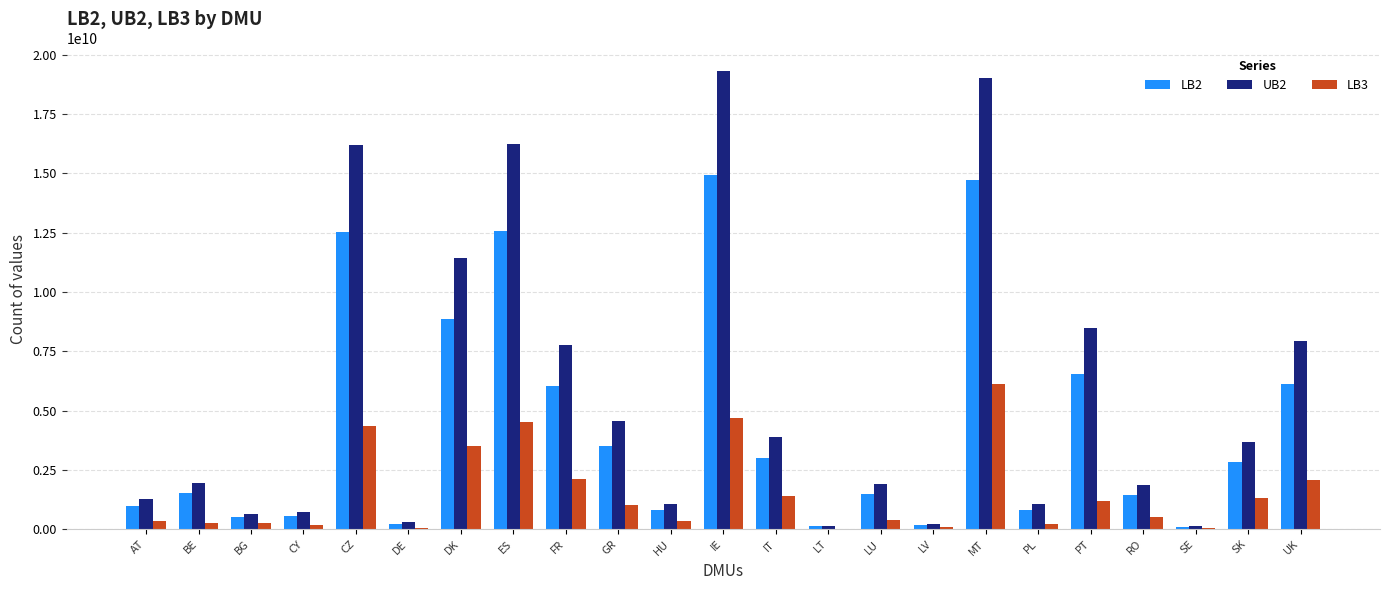

Which series has the widest spread of values?

UB2